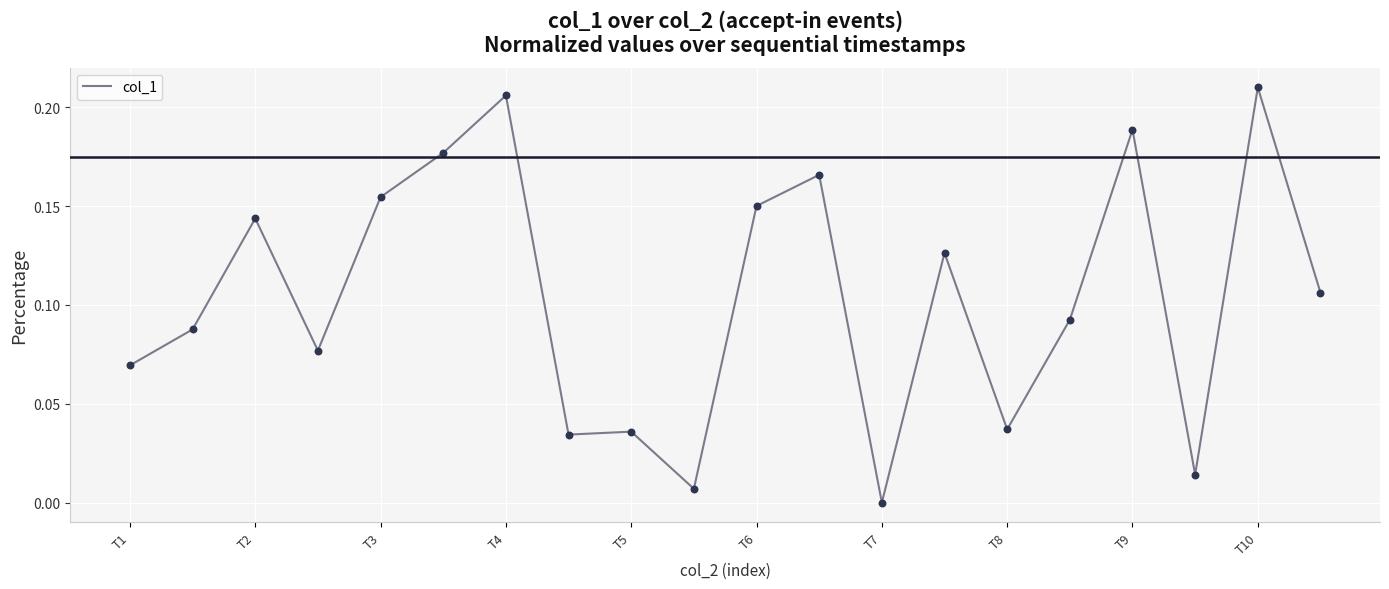

How many lines are shown in the chart?

1